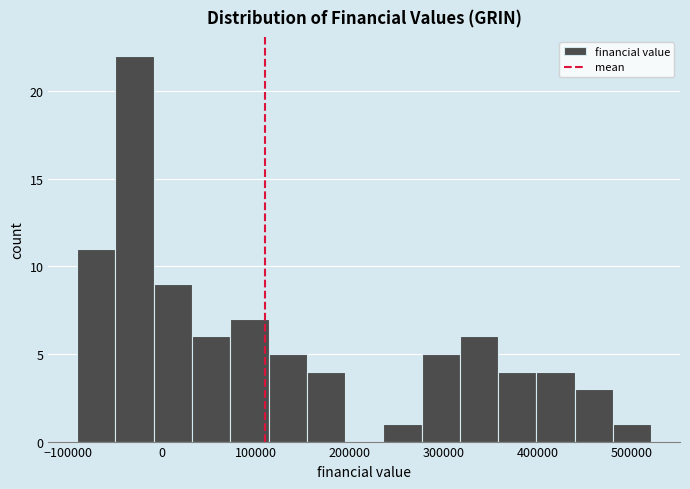

Reading left to right, list every bar in this chart as the range it spans on the x-axis followed by its height. Neither the bar edges nor the heights are printed on the chart, so give them approximately, as read against the axes.

-90000 to -50000: 11
-50000 to -10000: 22
-10000 to 30000: 9
30000 to 70000: 6
70000 to 110000: 7
110000 to 150000: 5
150000 to 190000: 4
190000 to 240000: 0
240000 to 280000: 1
280000 to 320000: 5
320000 to 360000: 6
360000 to 400000: 4
400000 to 440000: 4
440000 to 480000: 3
480000 to 520000: 1